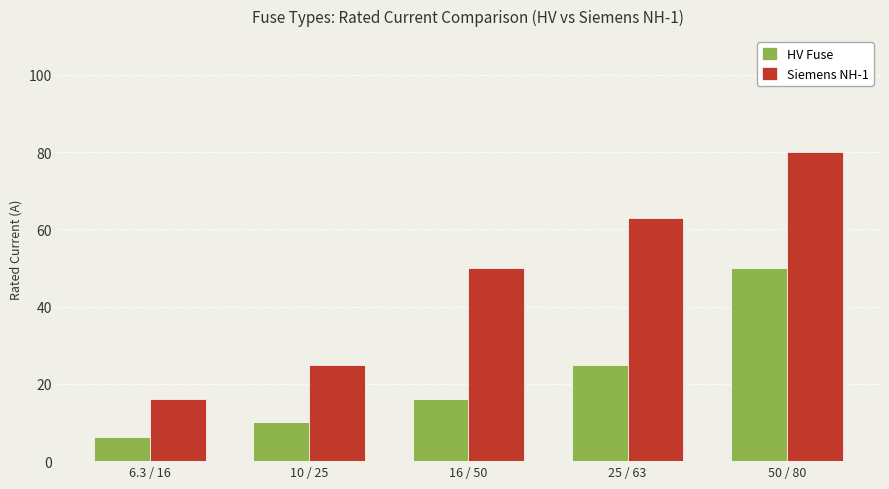

How many bars are there in total?

10